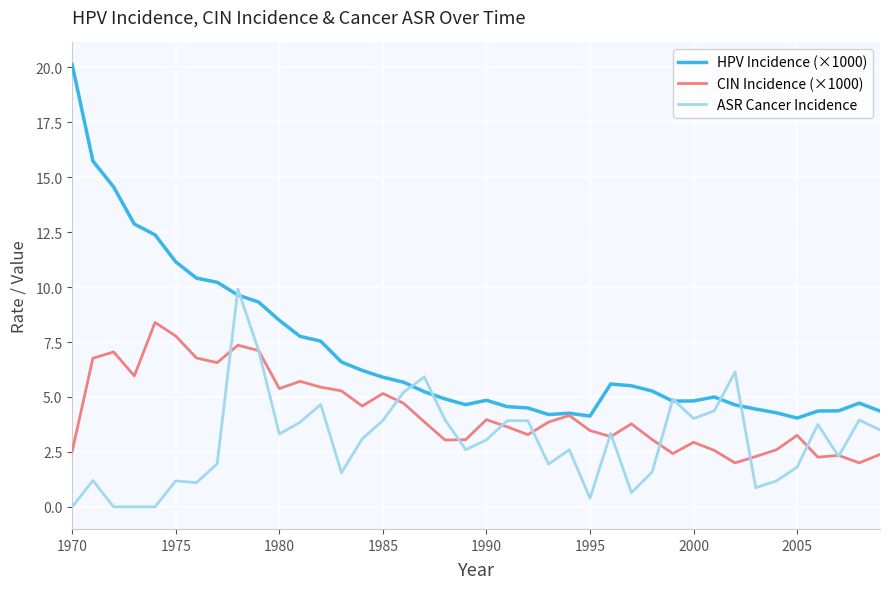

Which series has the largest total across all categories?

HPV Incidence (×1000)